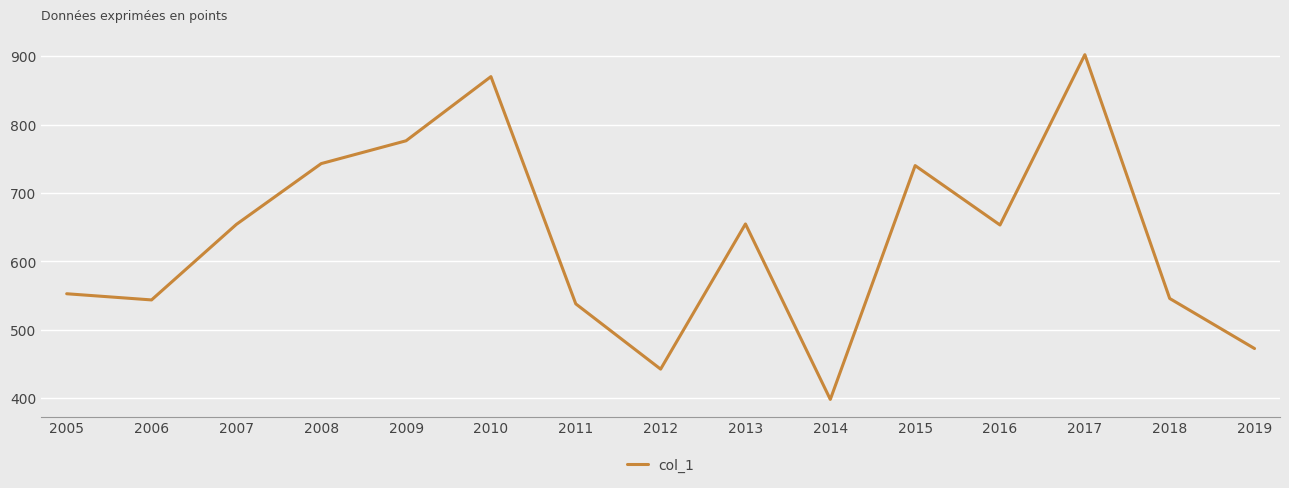

What value does the data have at 2006?

543.7